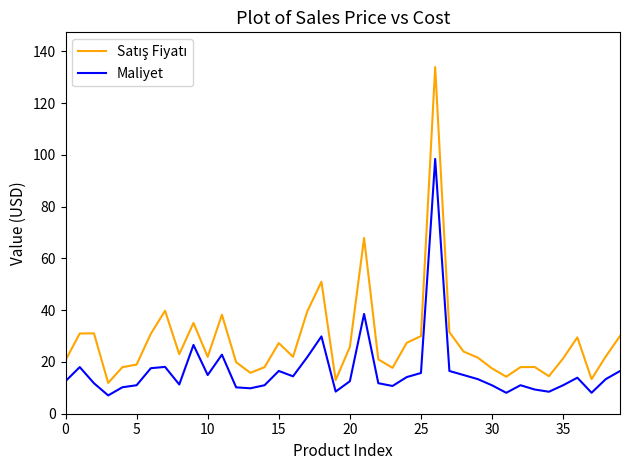

What is the maximum value for Maliyet?

98.4